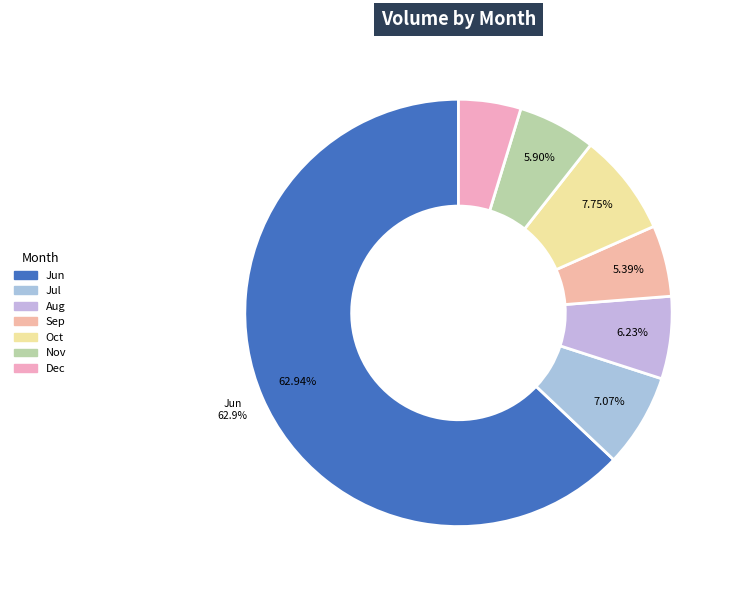

How many slices are in this pie chart?

7